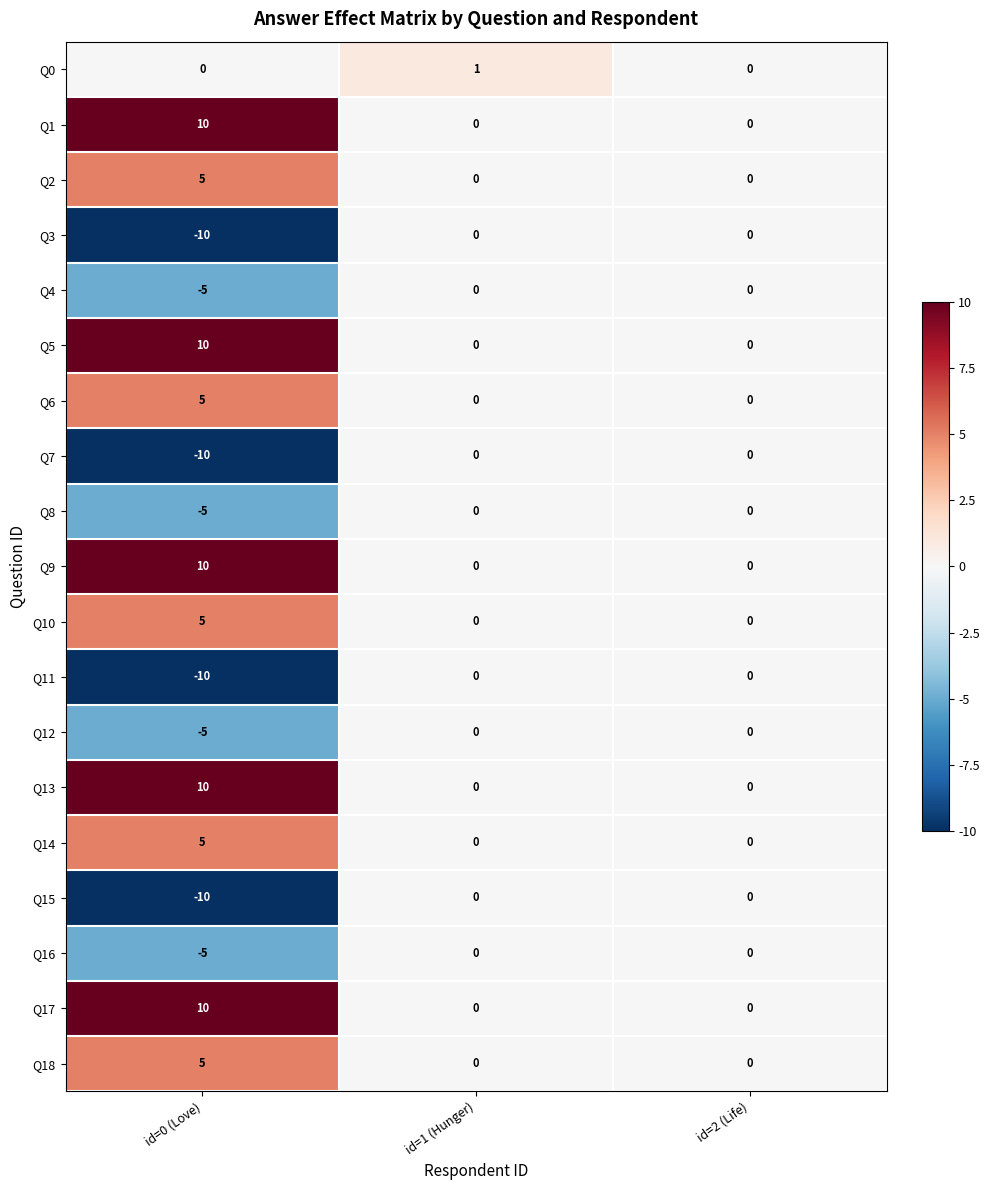

True or false: Q14 has a value of 8 at id=0 (Love).

False